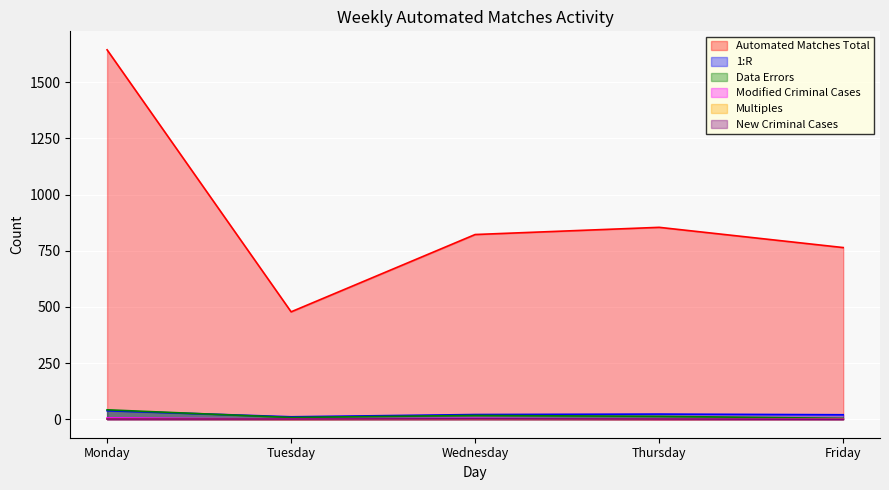

What is the total value across all series at Friday?

791